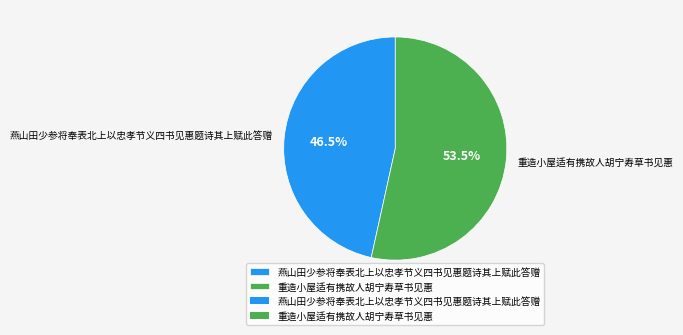

What is the largest slice in the pie chart?

重造小屋适有携故人胡宁寿草书见惠